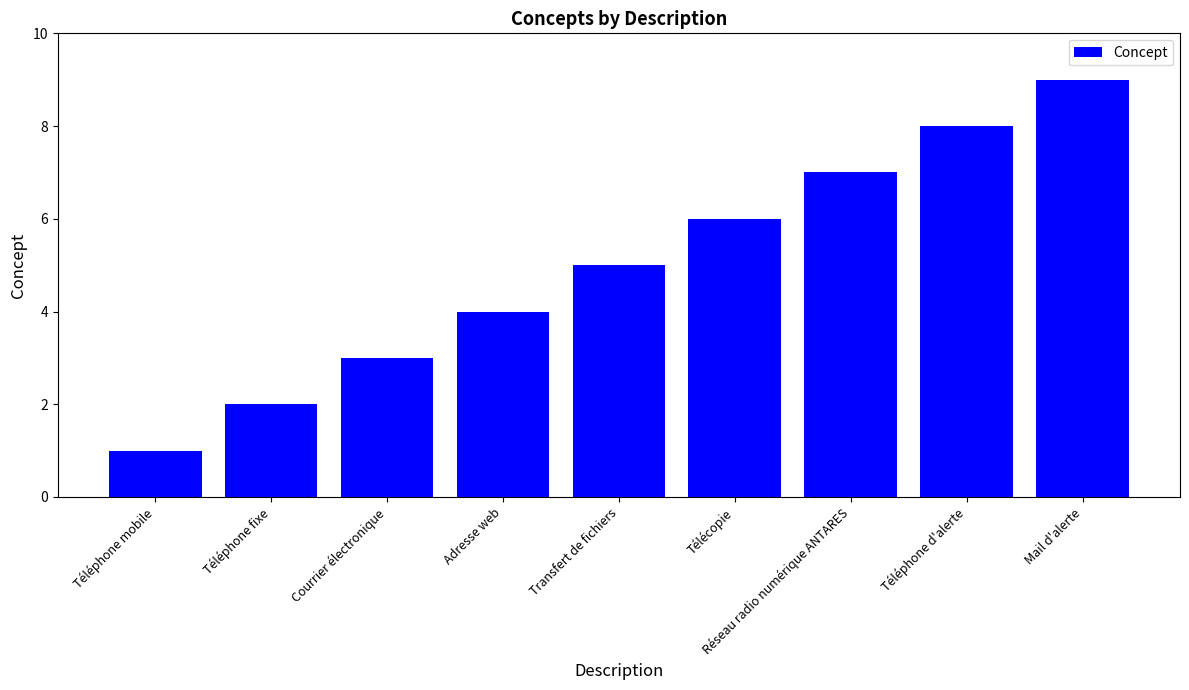

What is the change in value from Télécopie to Mail d'alerte?

+3